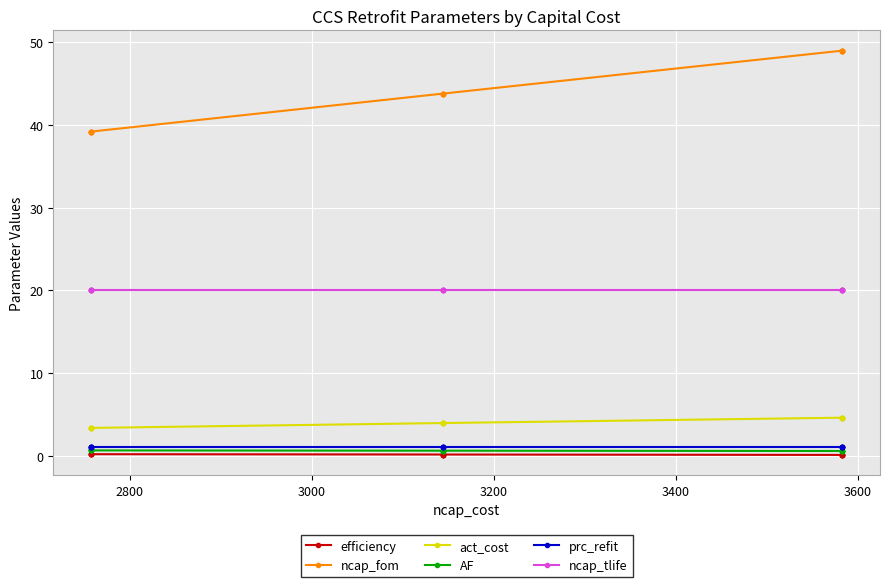

Is the value of ncap_tlife at 13 greater than the value of act_cost at 7?

Yes